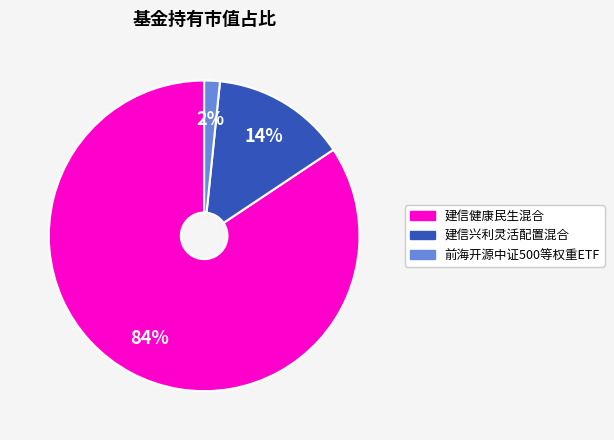

To the nearest percent, what is the average slice percentage?

33%